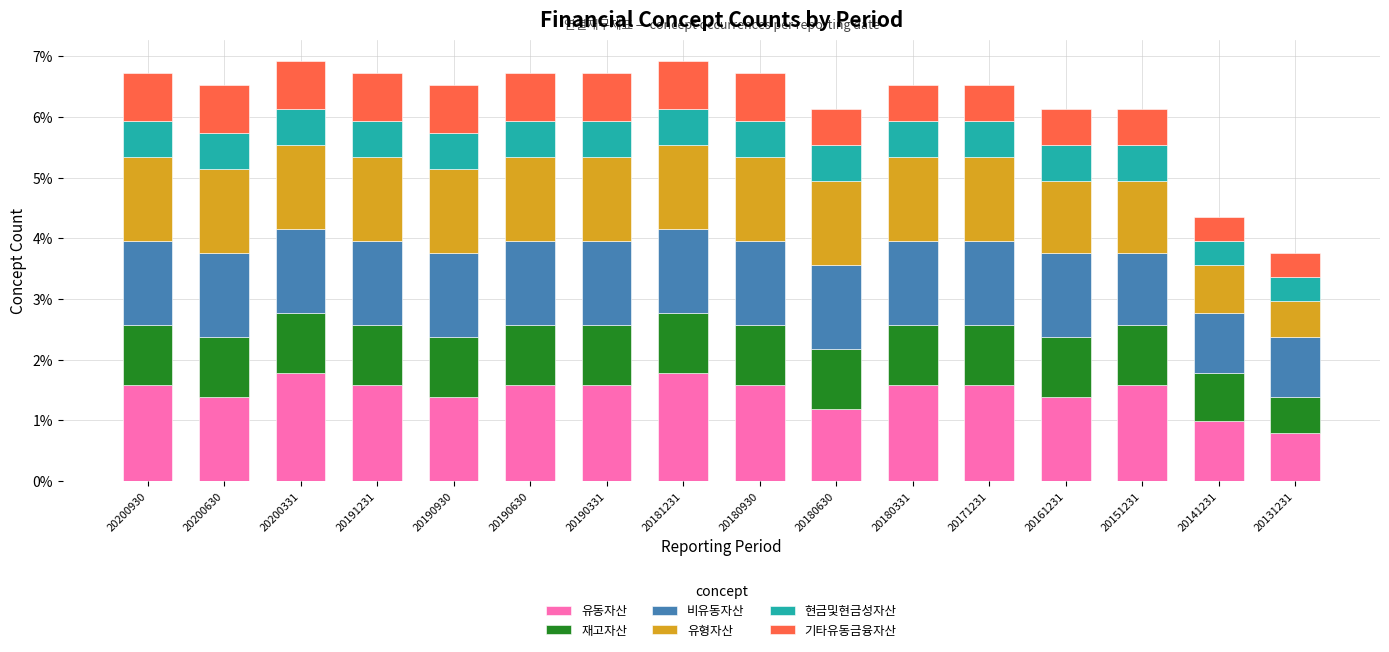

What is the minimum value for 유동자산?

0.8